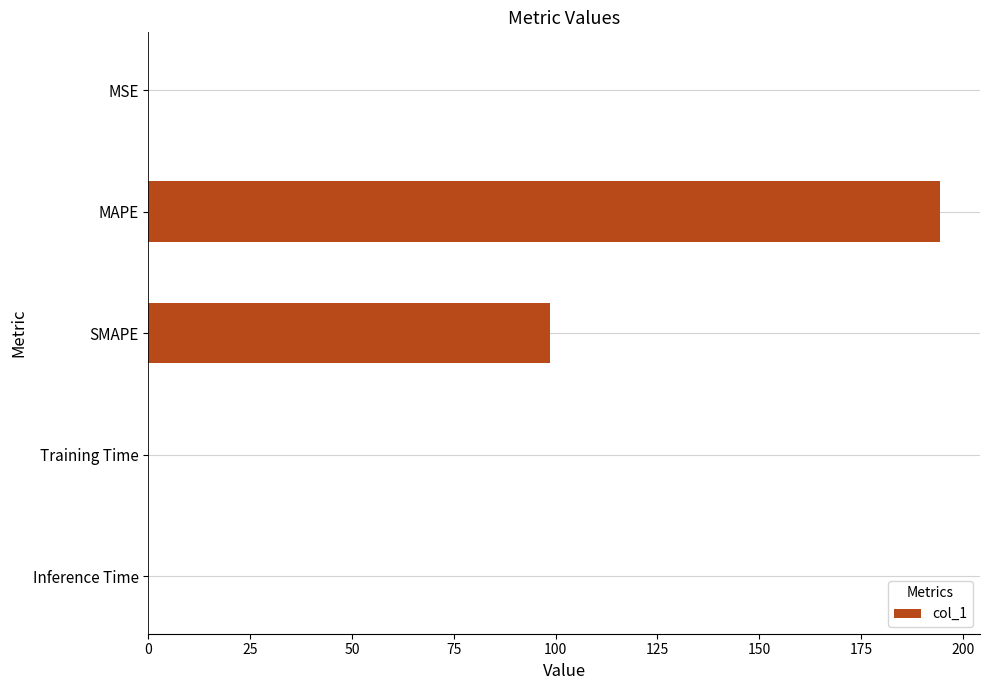

What is the maximum value shown in the chart?

194.5